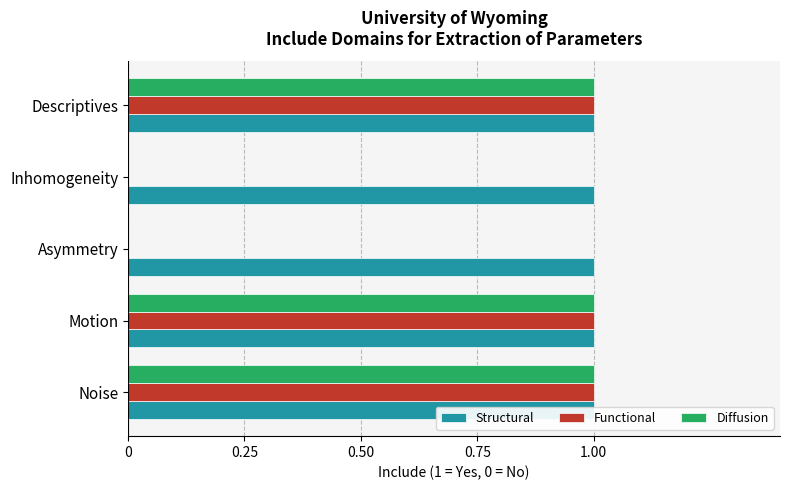

What is the greatest value displayed?

1.0